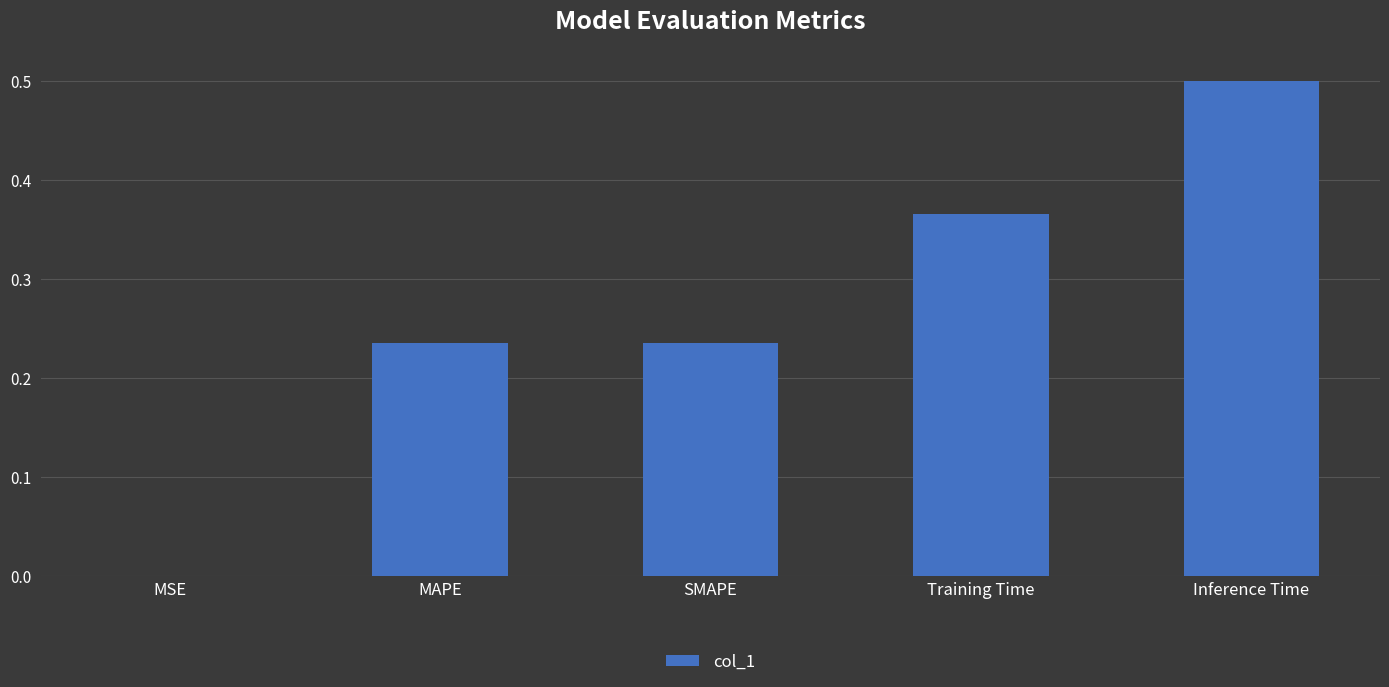

What is the change in value from SMAPE to Training Time?

+0.1